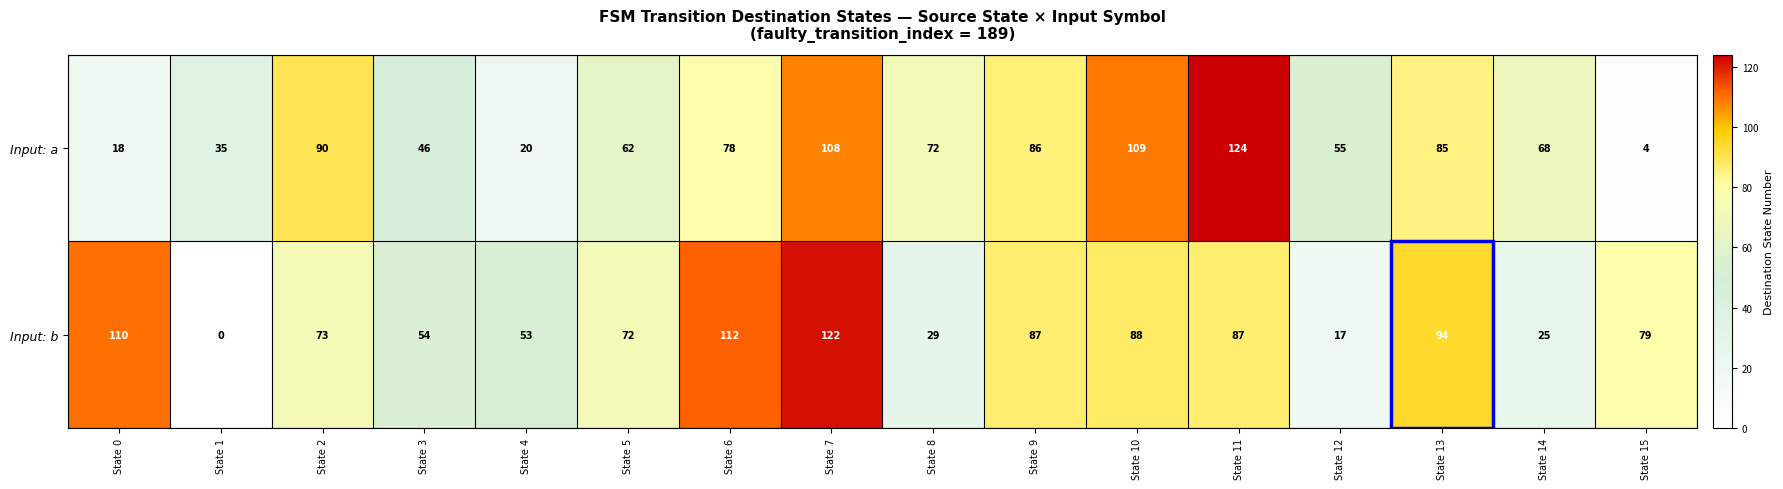

How many series are shown in this chart?

2